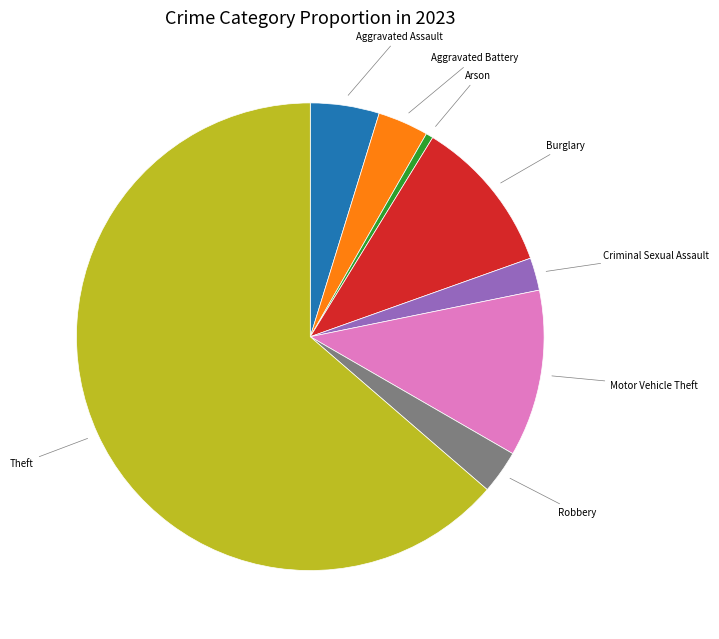

Is there any slice that represents more than half of the pie?

Yes